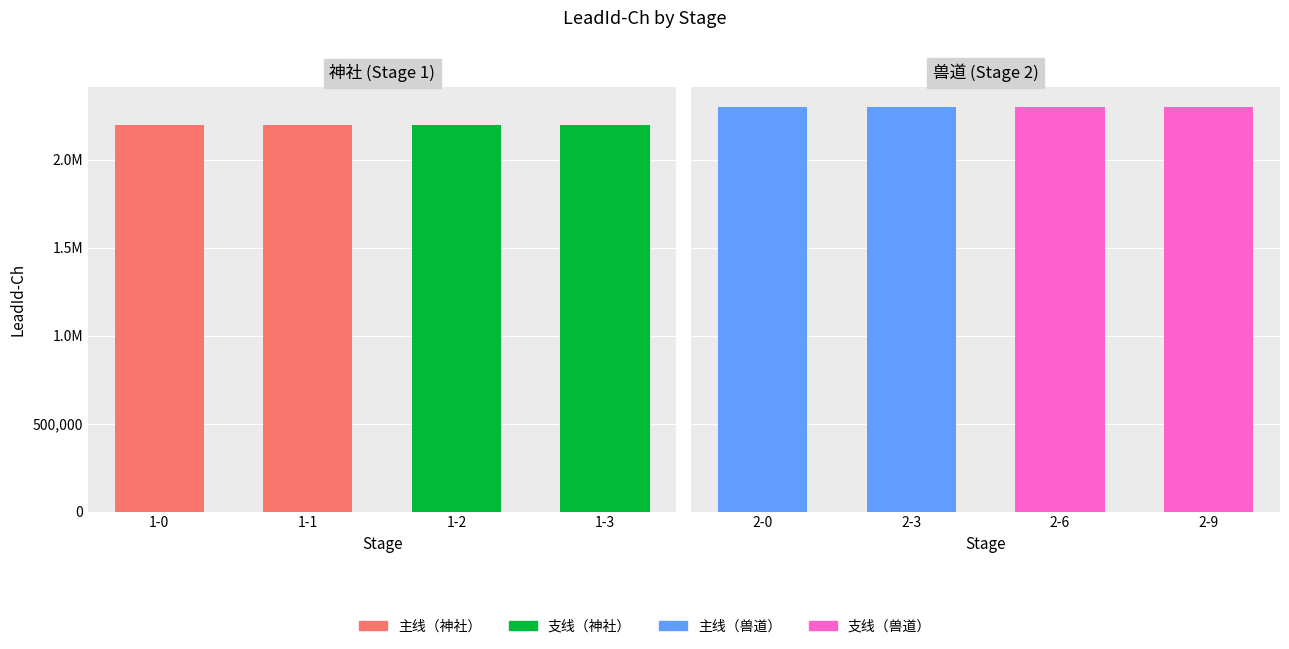

Reading left to right, extract all data points from this chart.

神社（主线）: 2200001	2200001
神社（支线）: 2200001	2200001
兽道（主线）: 2300001	2300001
兽道（支线）: 2300001	2300001